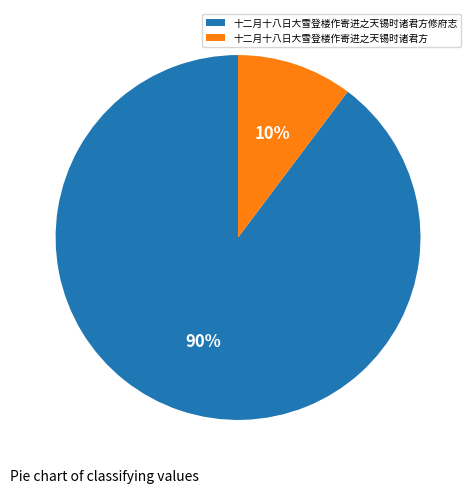

Which category has the biggest portion of the pie?

十二月十八日大雪登楼作寄进之天锡时诸君方修府志